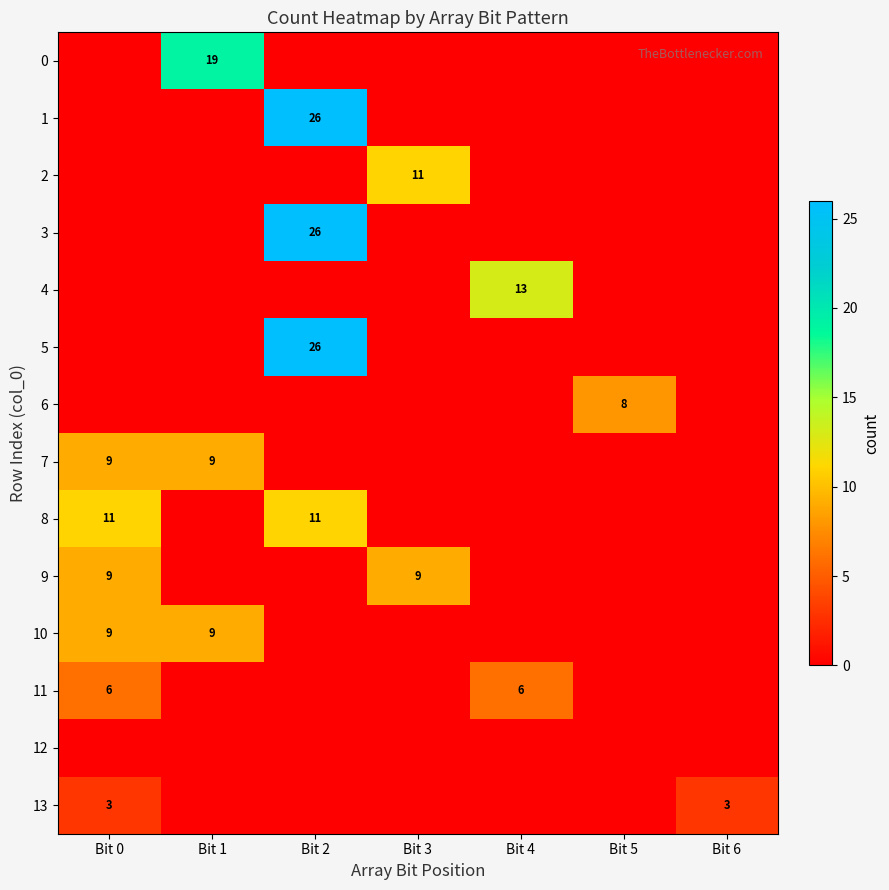

True or false: 6 has a value of 8 at Bit 5.

True